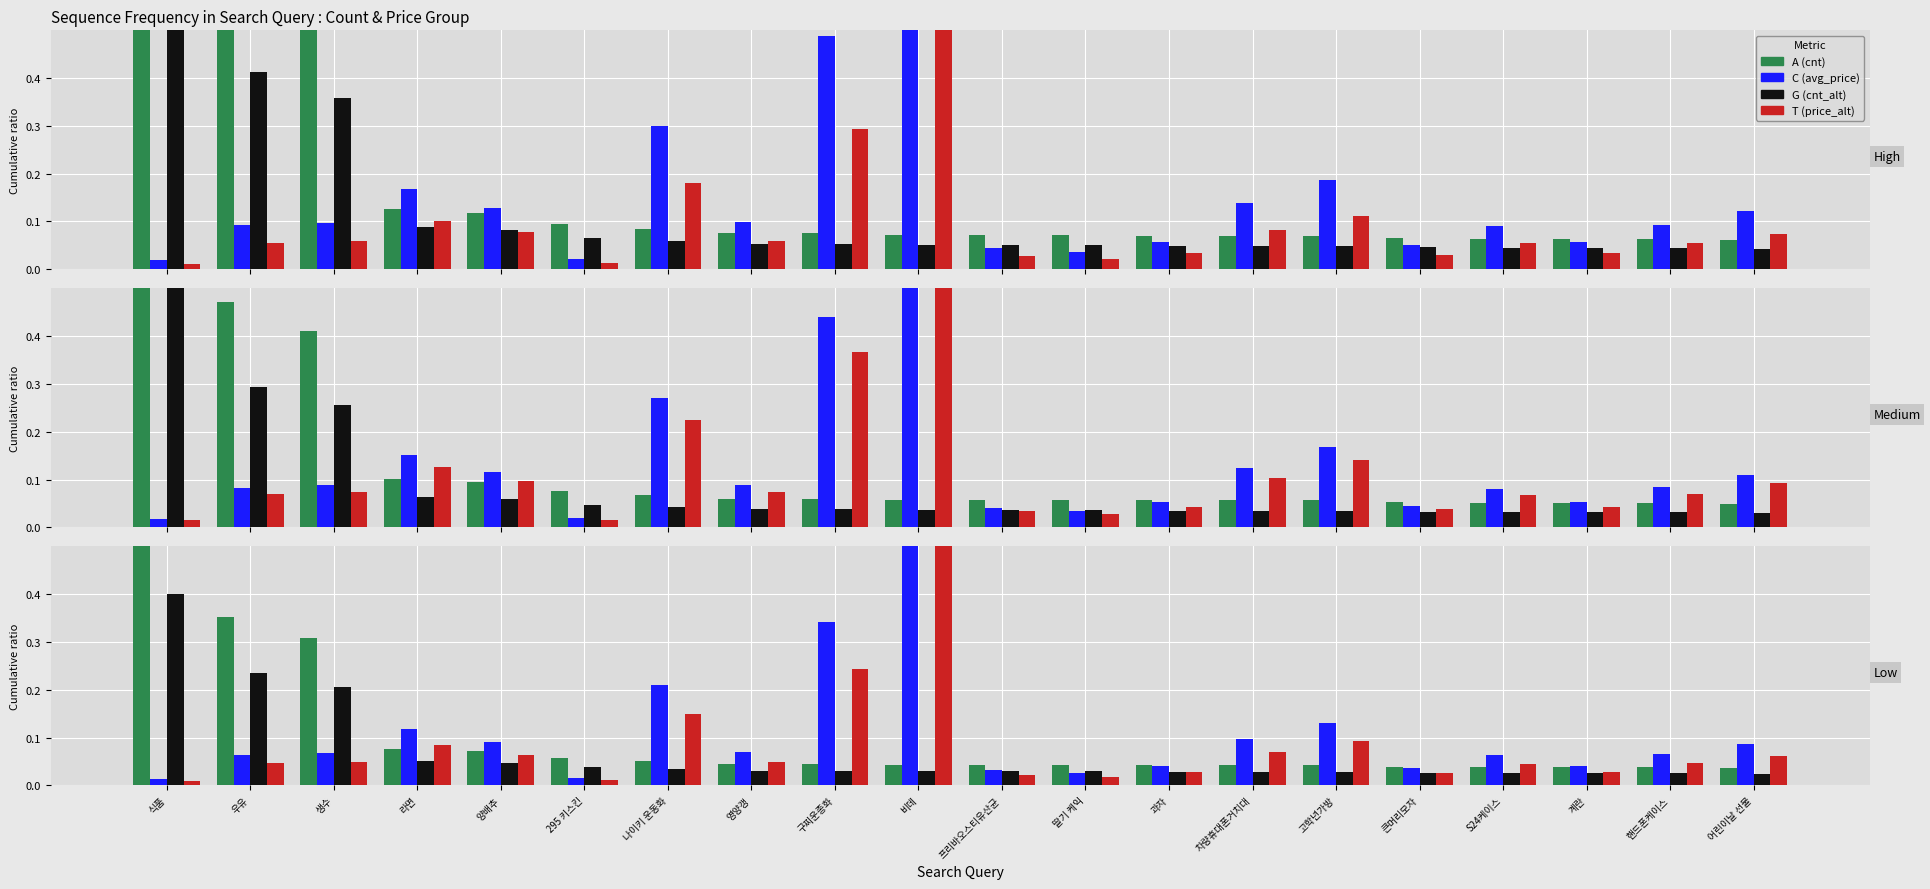

What is the difference between the maximum and minimum values in the C (price norm) series?

1.0